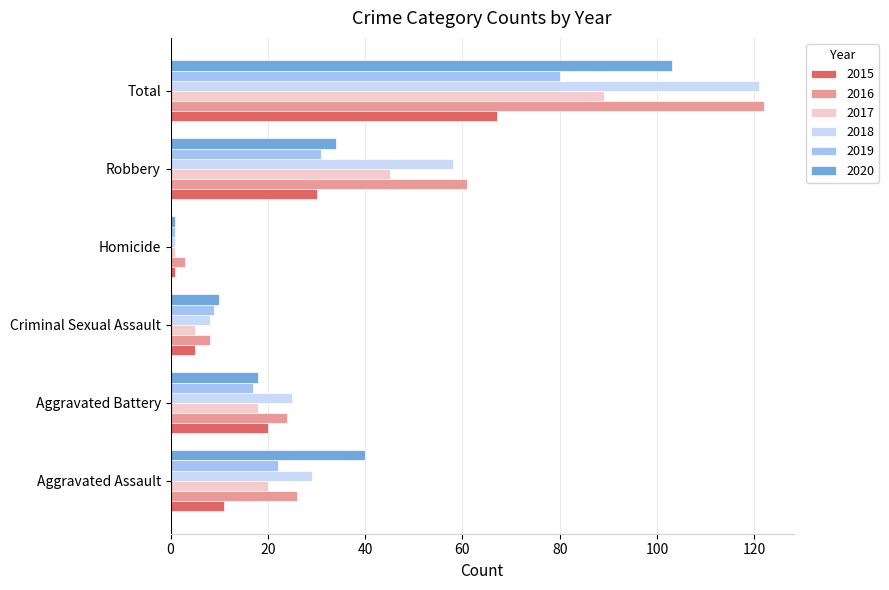

What is the maximum value shown in the chart?

122